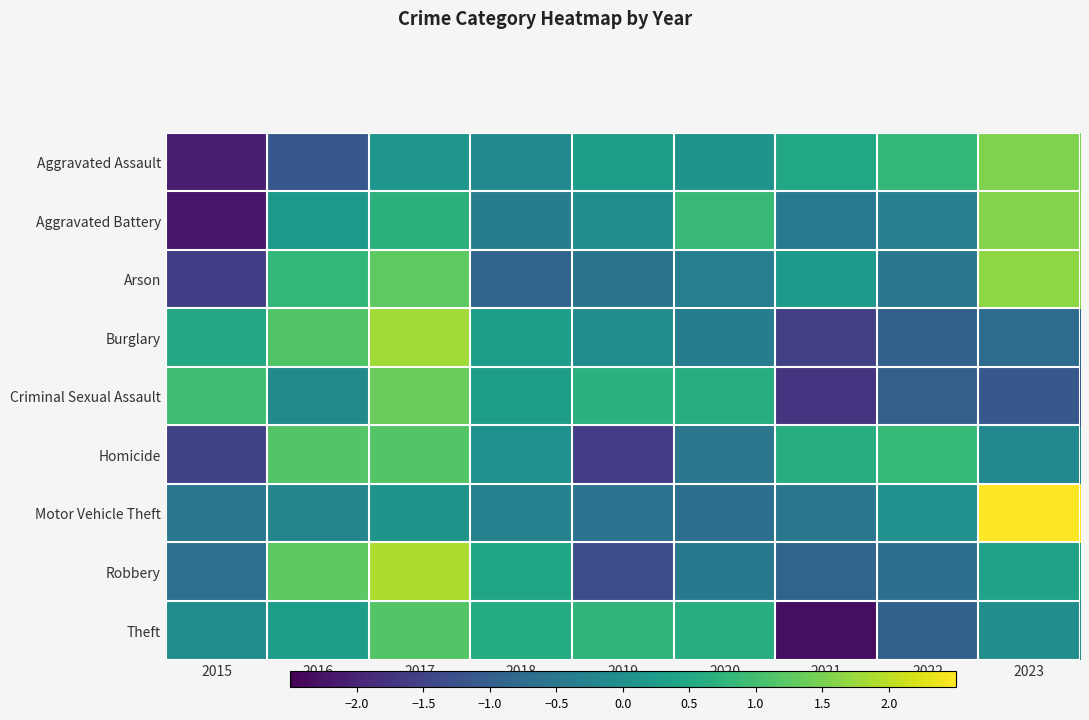

What is the total value across all series at 2019?

-2.4